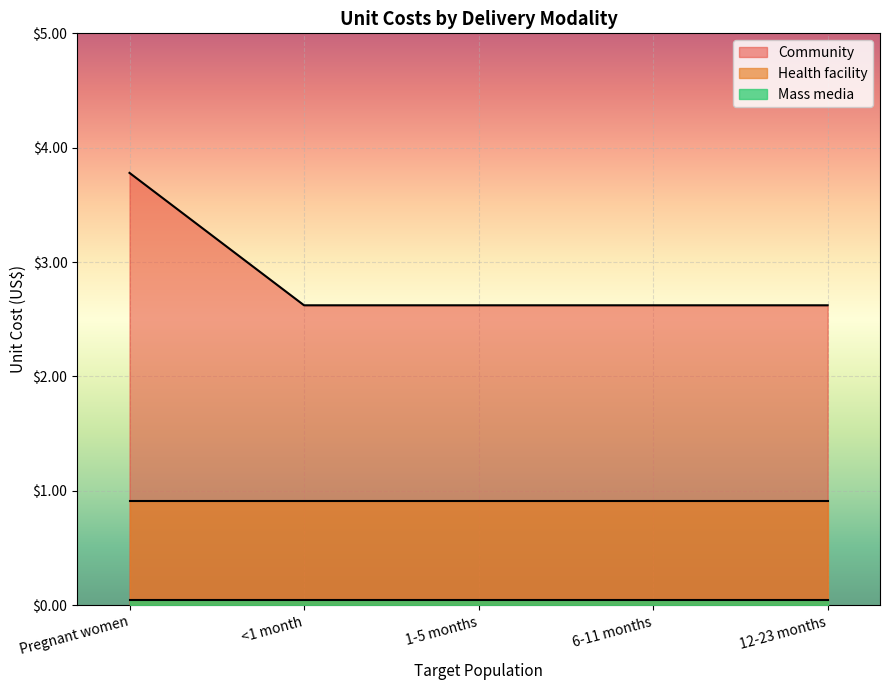

Count the number of categories in the chart.

5